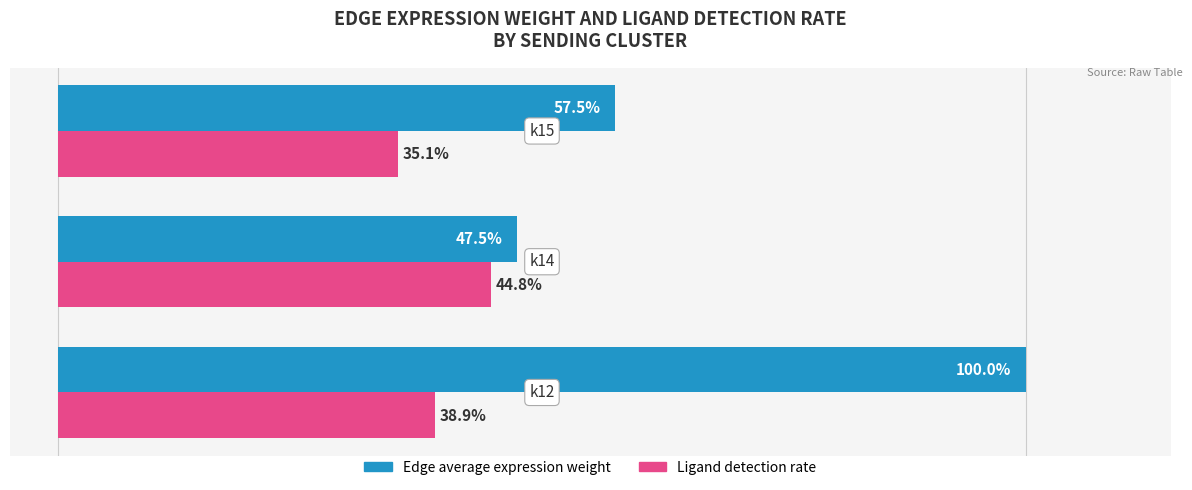

Which series has the largest total across all categories?

Edge average expression weight